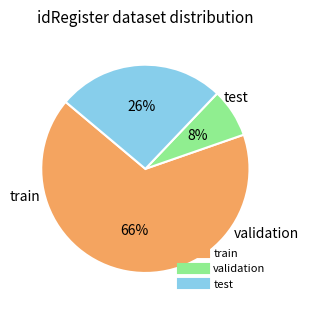

How many slices are in this pie chart?

3